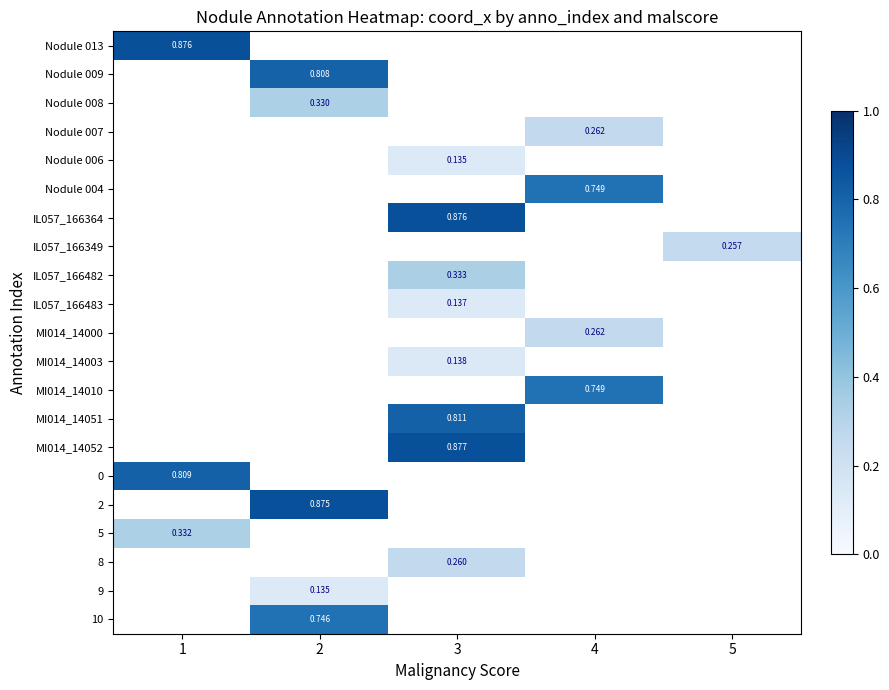

What is the spread (max minus min) of values at 1?

0.5